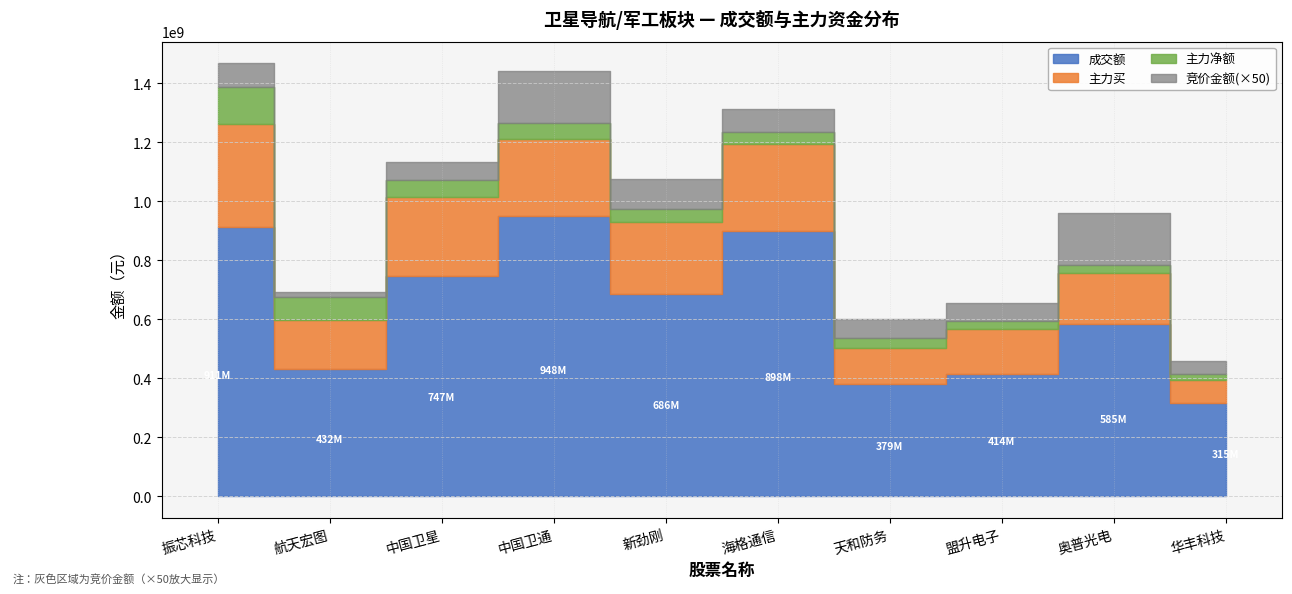

What is the label of the 2nd point from the right?

奥普光电